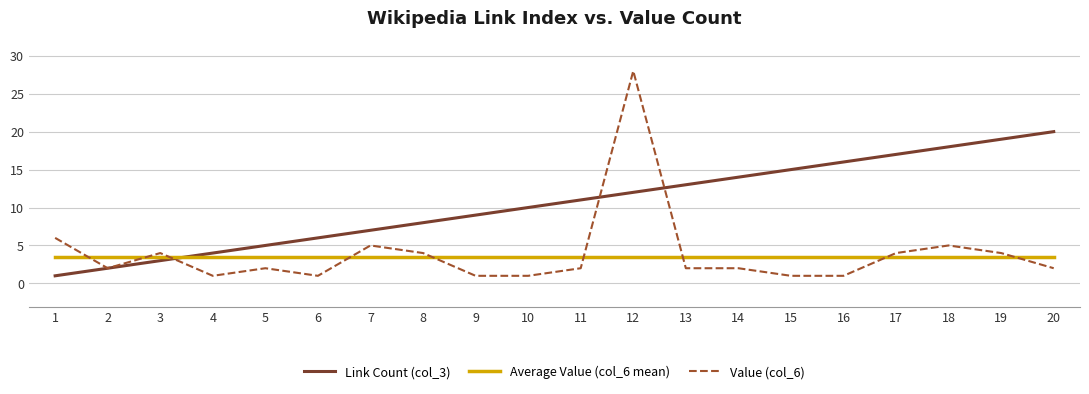

True or false: Value (col_6) and Average Value (col_6 mean) cross at least once.

True